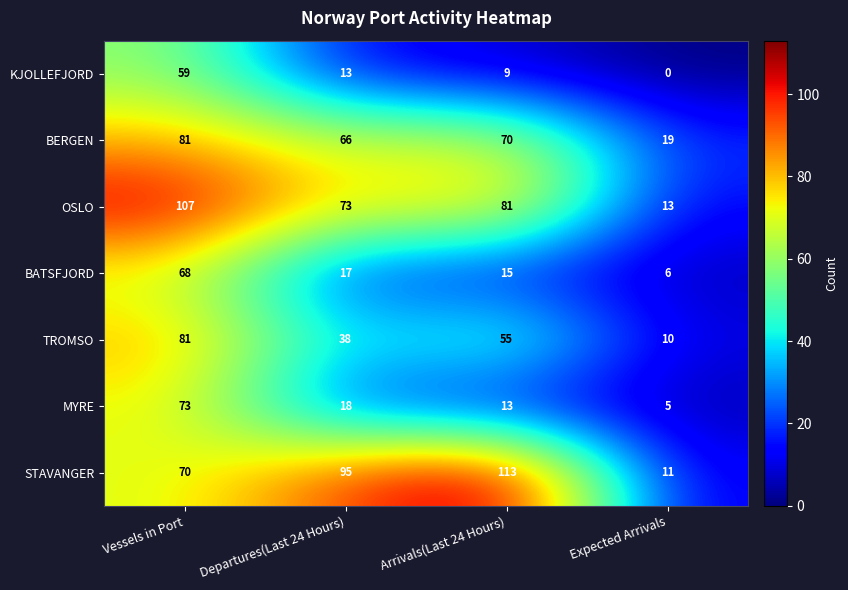

Which category has the highest value in the BATSFJORD series?

Vessels in Port